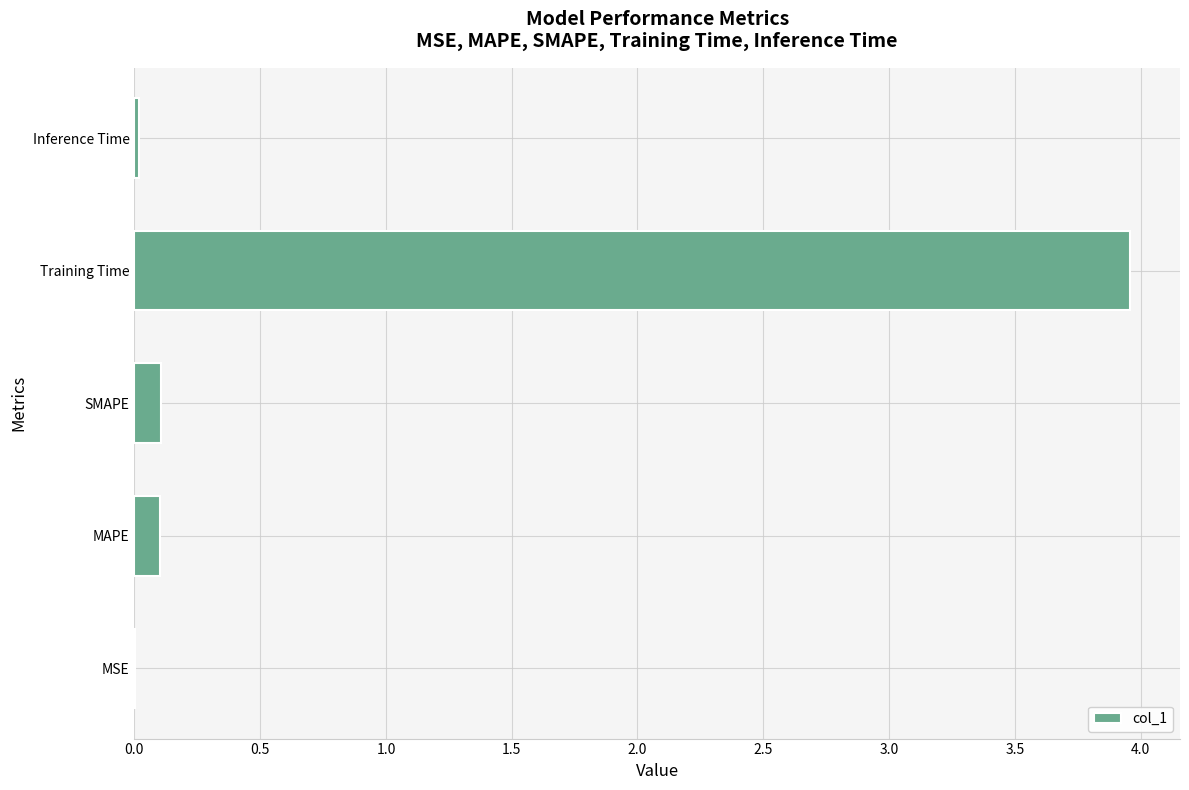

Is it true that the value at Training Time is 1.5?

False